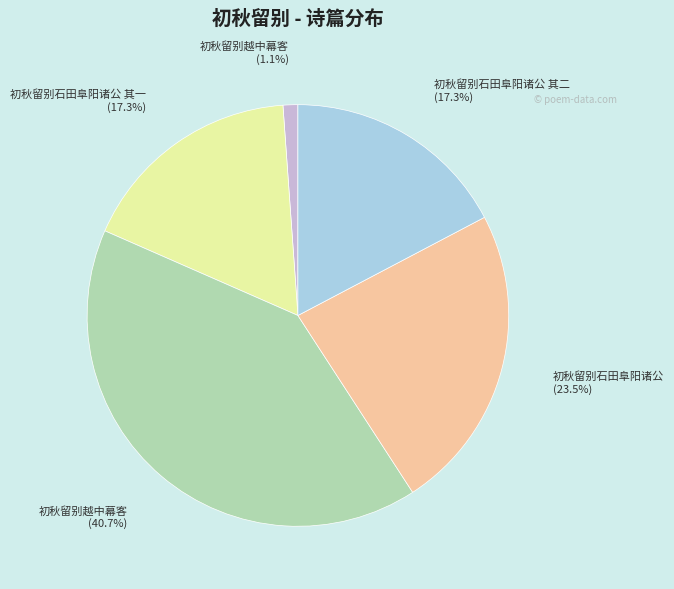

Is there any slice that represents more than half of the pie?

No